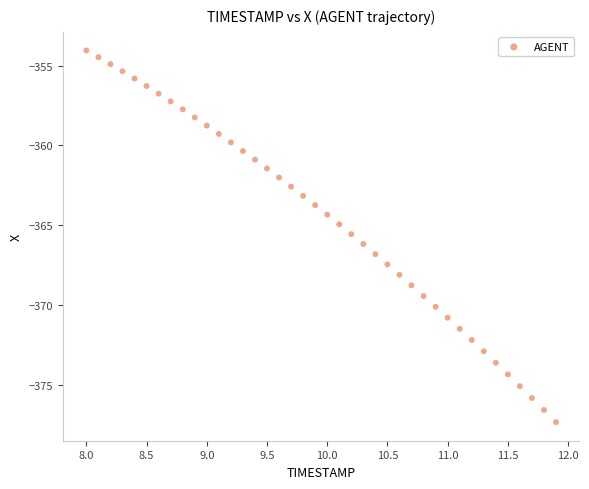

What is the range of Y values (max minus min)?

23.3